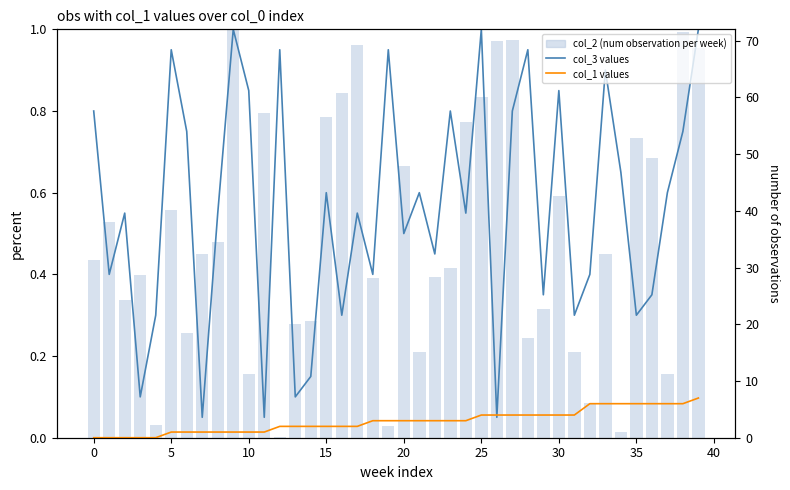

Reading left to right, what are all the values shown in this chart?

col_3 values: 0.8	0.4	0.6	0.1	0.3	0.9	0.8	0.1	0.6	1.0	0.8	0.1	0.9	0.1	0.1	0.6	0.3	0.6	0.4	0.9	0.5	0.6	0.5	0.8	0.6	1.0	0.1	0.8	0.9	0.3	0.8	0.3	0.4	0.9	0.7	0.3	0.3	0.6	0.8	1.0
col_2 (num observation per week): 0.4	0.5	0.3	0.4	0.0	0.6	0.3	0.4	0.5	1.0	0.2	0.8	0.0	0.3	0.3	0.8	0.8	1.0	0.4	0.0	0.7	0.2	0.4	0.4	0.8	0.8	1.0	1.0	0.2	0.3	0.6	0.2	0.1	0.4	0.0	0.7	0.7	0.2	1.0	1.0
col_1 values: 0.0	0.0	0.0	0.0	0.0	1.0	1.0	1.0	1.0	1.0	1.0	1.0	2.0	2.0	2.0	2.0	2.0	2.0	3.0	3.0	3.0	3.0	3.0	3.0	3.0	4.0	4.0	4.0	4.0	4.0	4.0	4.0	6.0	6.0	6.0	6.0	6.0	6.0	6.0	7.0